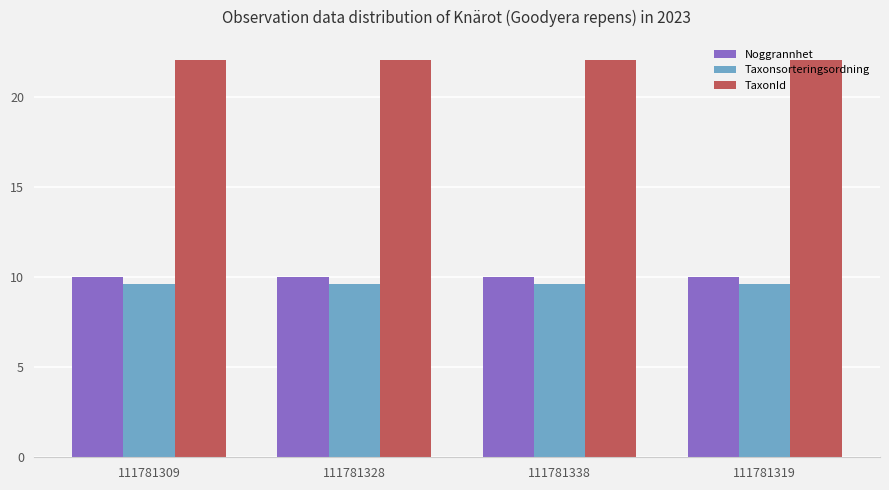

What are all the series names shown in the legend?

Noggrannhet, Taxonsorteringsordning, TaxonId